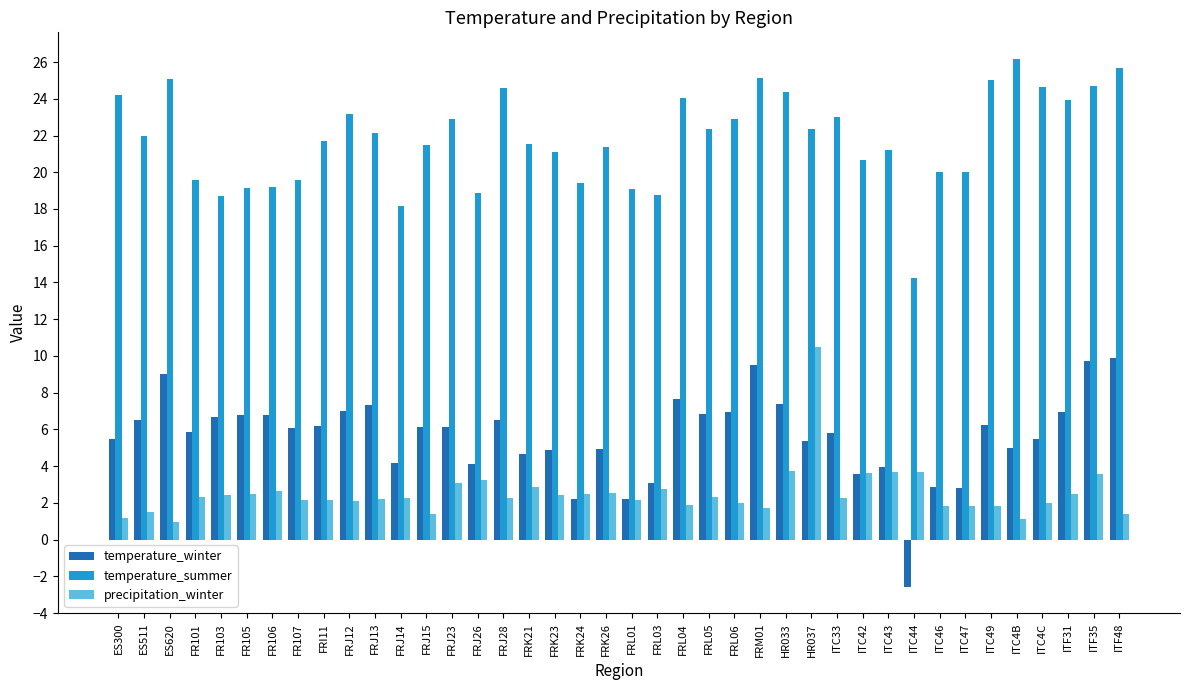

At how many categories does at least one series exceed 5?

40